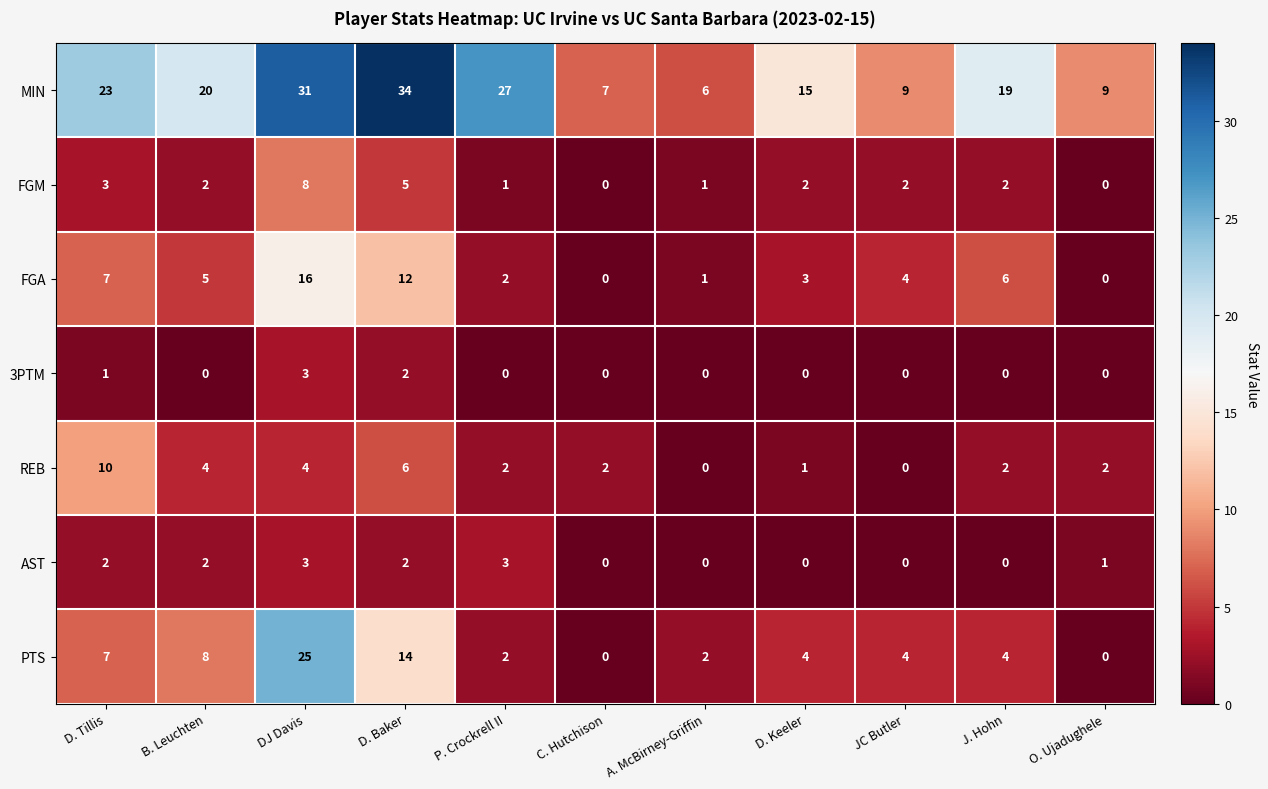

At which category is the sum across all series the highest?

DJ Davis